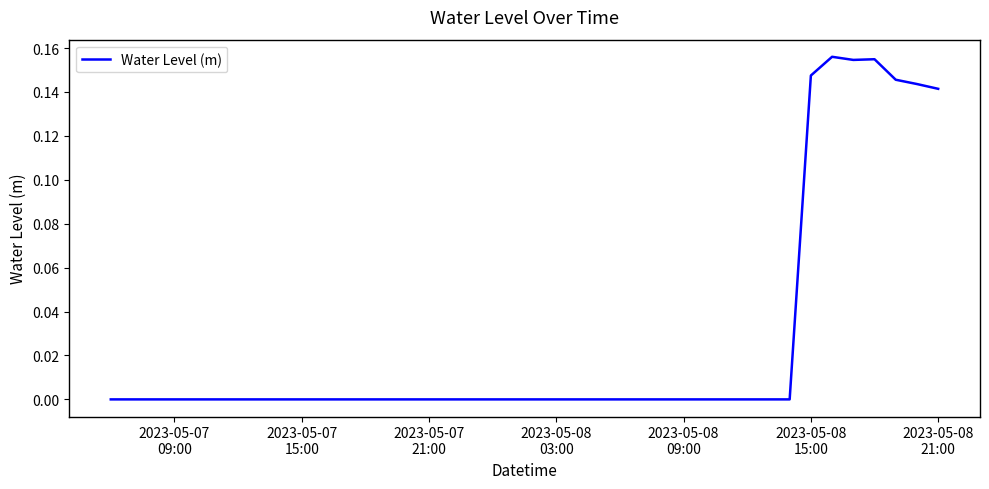

Does the chart display data point markers on the line(s)?

No